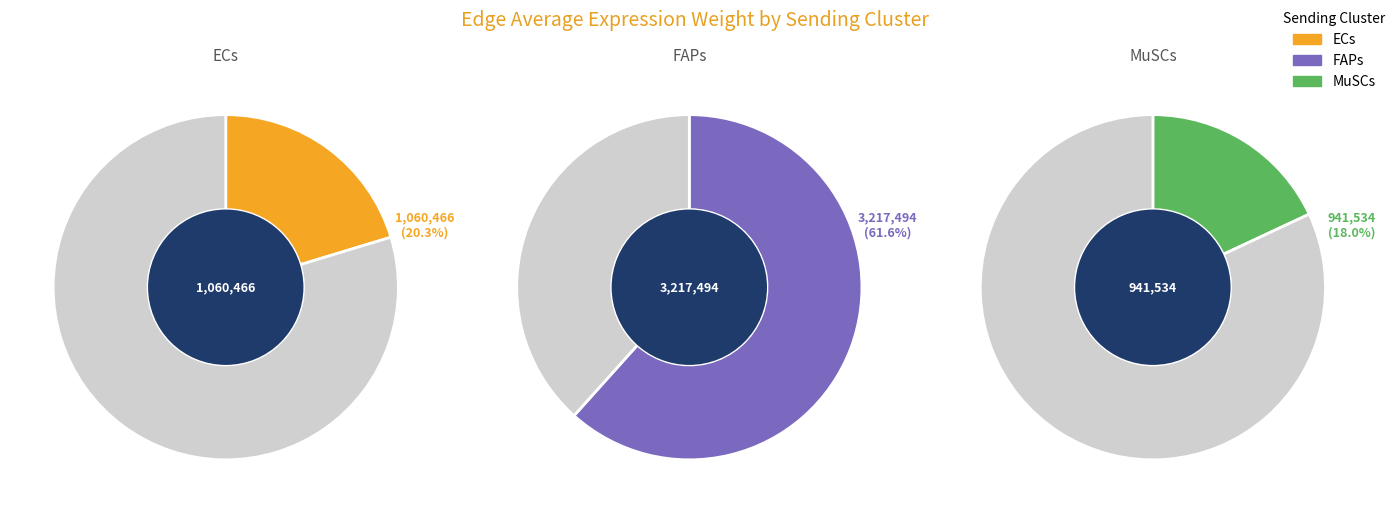

To the nearest percent, what is the average slice percentage?

33%